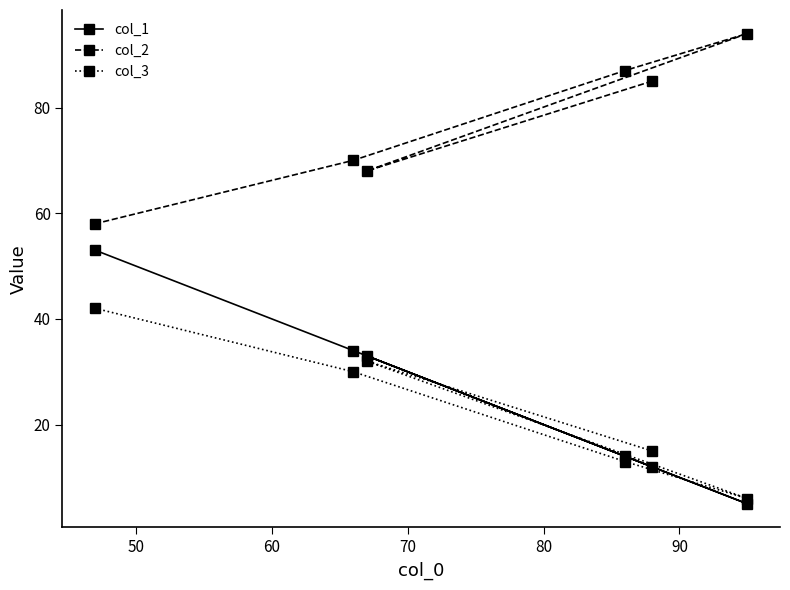

Which series has the widest spread of values?

col_1